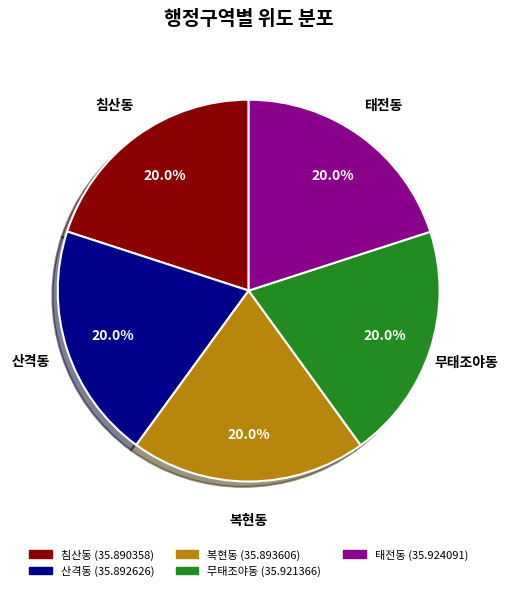

To the nearest percent, what is the average slice percentage?

20%